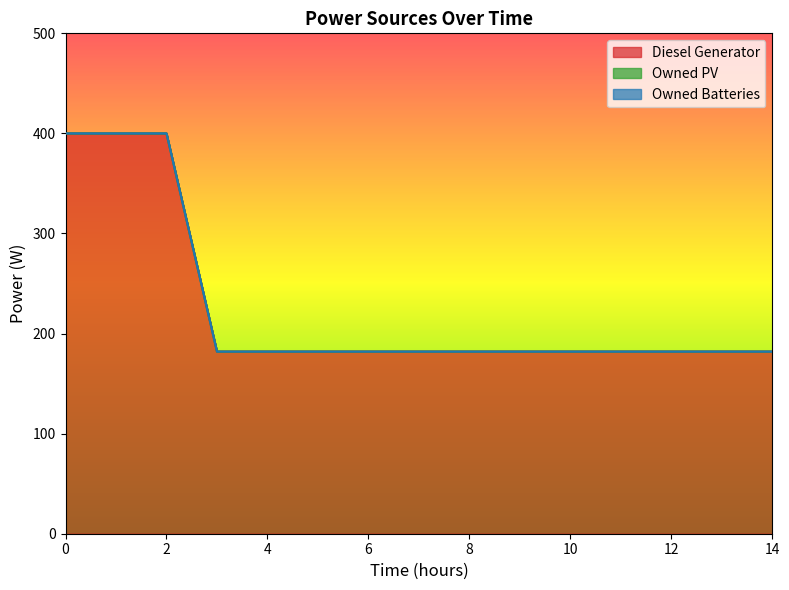

What is the difference between the highest and lowest values at 5?

182